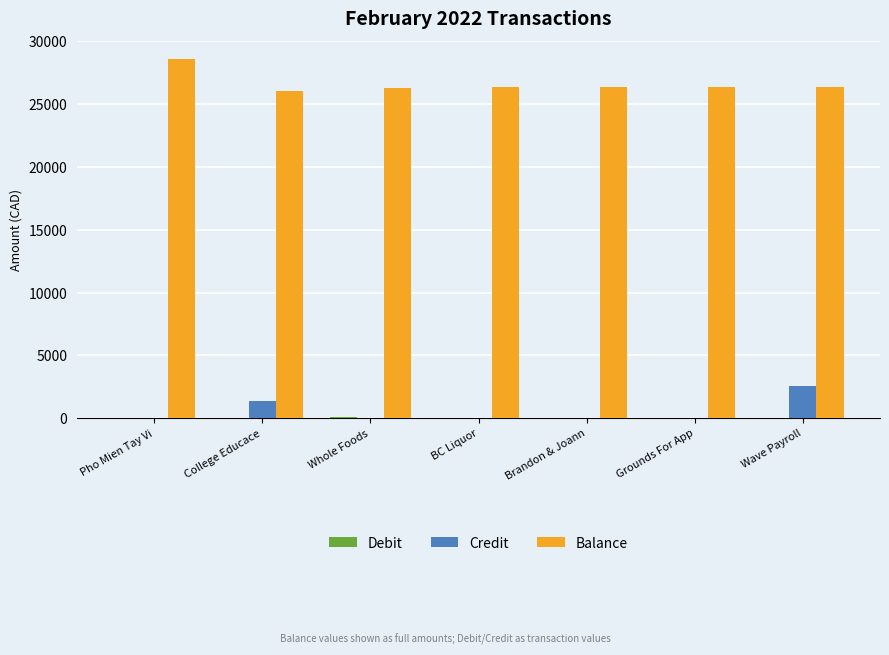

The Credit series shows 2275.9 at College Educace. True or false?

False